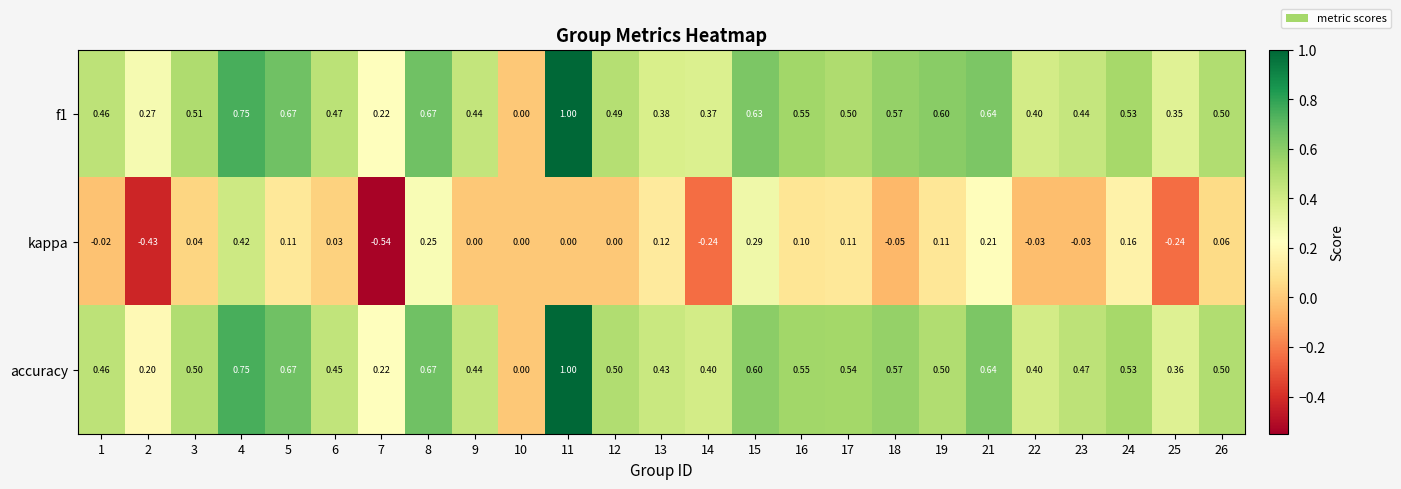

What is the difference between the highest and lowest values at 25?

0.6